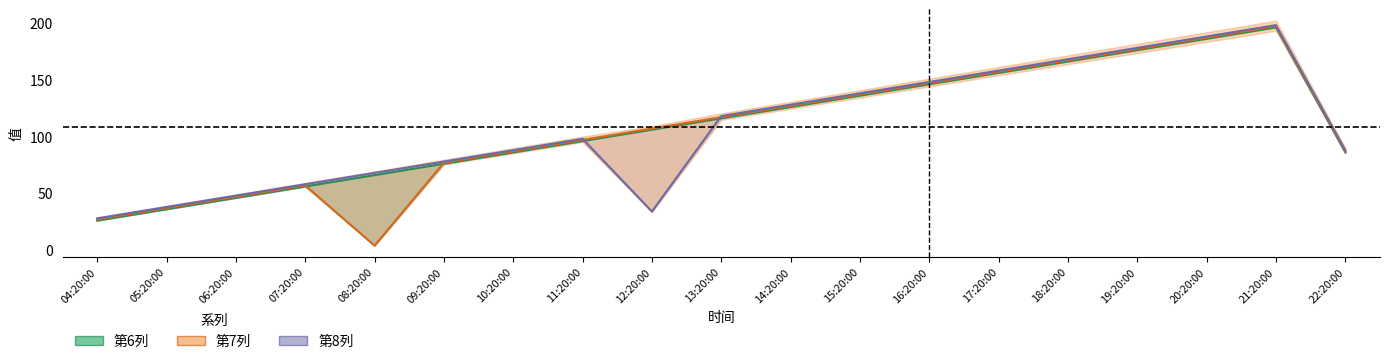

Reading left to right, transcribe all the data shown in this chart.

第6列: 26	36	46	56	66	76	86	96	106	116	126	136	146	156	166	176	186	196	86
第7列: 27	37	47	57	4	77	87	97	107	117	127	137	147	157	167	177	187	197	87
第8列: 28	38	48	58	68	78	88	98	34	118	128	138	148	158	168	178	188	198	88